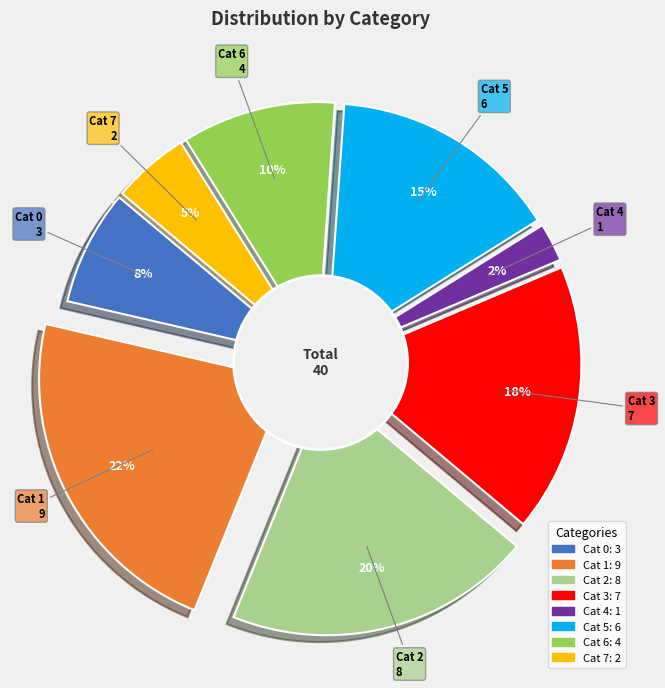

To the nearest percent, what percentage of the pie is 2?

20%